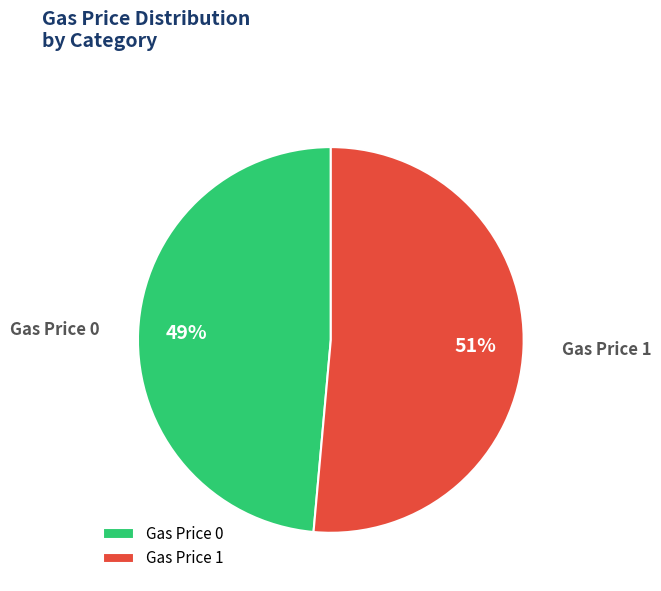

To the nearest percent, what is the combined percentage of Gas Price 1 and Gas Price 0?

100%